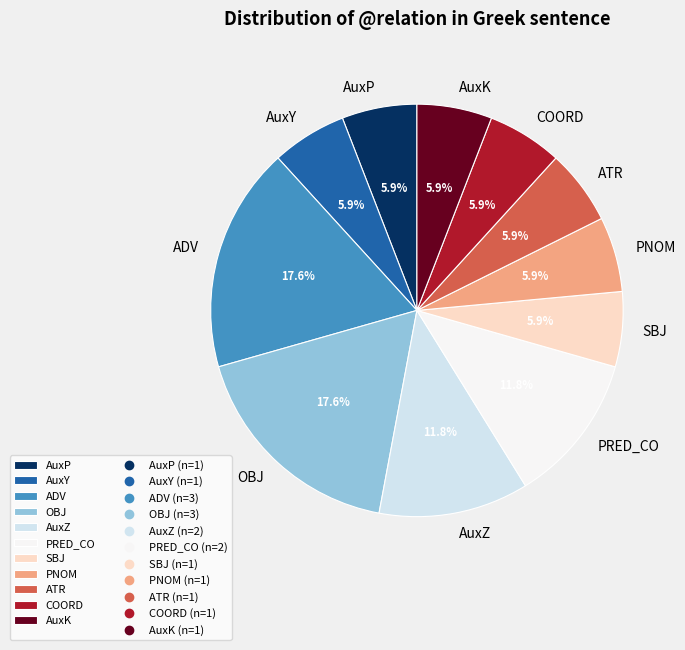

The AuxP slice represents 11% of the pie. True or false?

False